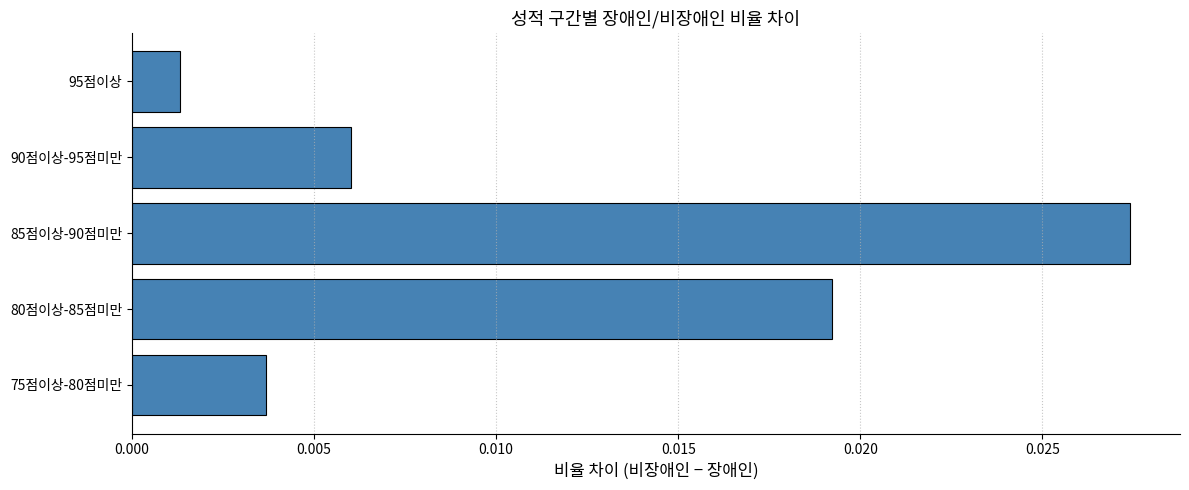

List the labels in order of value, smallest first.

95점이상, 75점이상-80점미만, 90점이상-95점미만, 80점이상-85점미만, 85점이상-90점미만